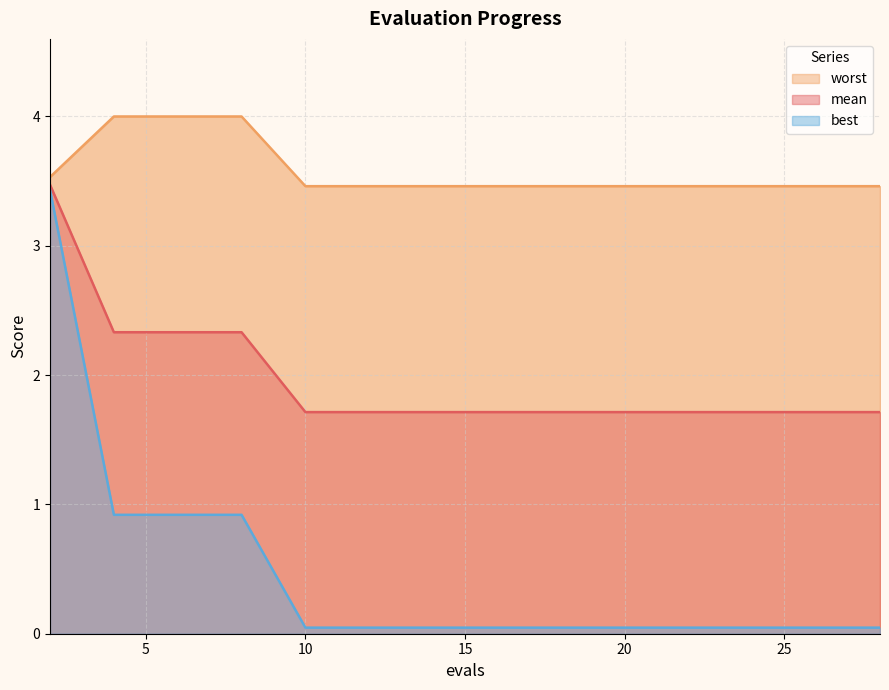

Reading left to right, list all the values displayed in this chart.

mean: 3.5	2.3	2.3	2.3	1.7	1.7	1.7	1.7	1.7	1.7	1.7	1.7	1.7	1.7	1.7
best: 3.4	0.9	0.9	0.9	0.0	0.0	0.0	0.0	0.0	0.0	0.0	0.0	0.0	0.0	0.0
worst: 3.5	4.0	4.0	4.0	3.5	3.5	3.5	3.5	3.5	3.5	3.5	3.5	3.5	3.5	3.5